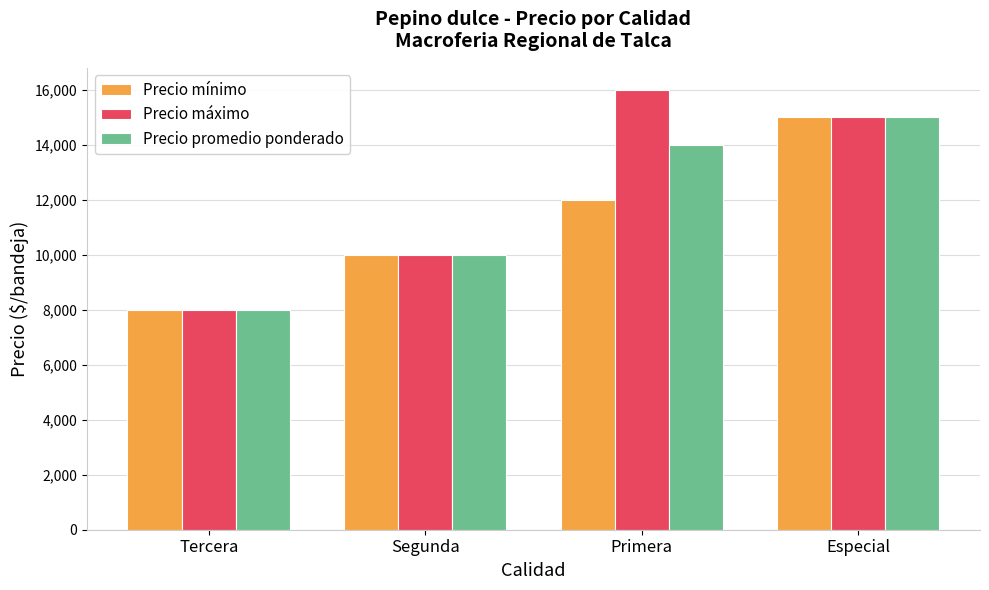

What position from the right is Especial?

1